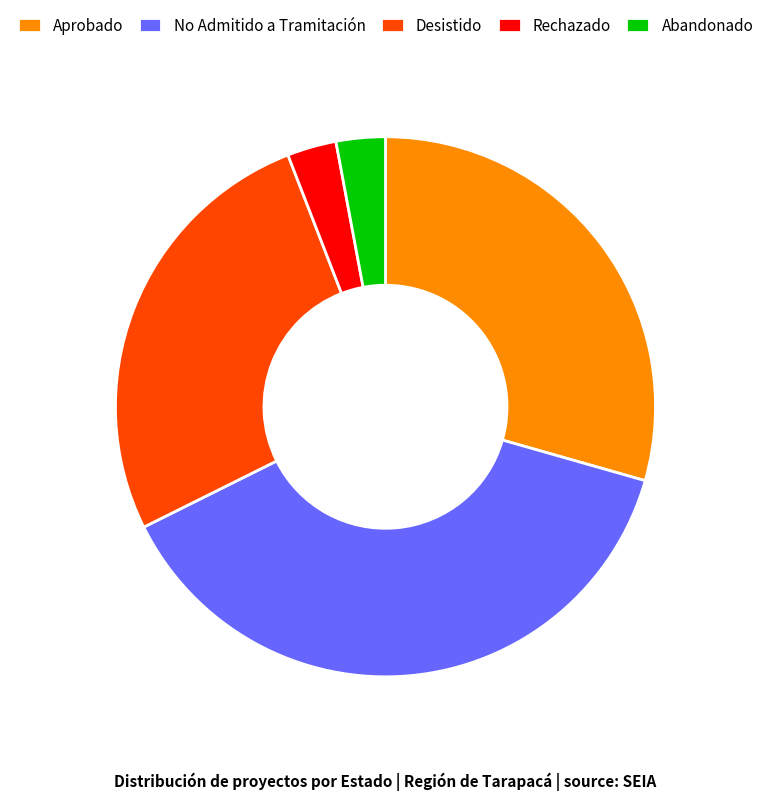

What is the largest slice in the pie chart?

No Admitido a Tramitación